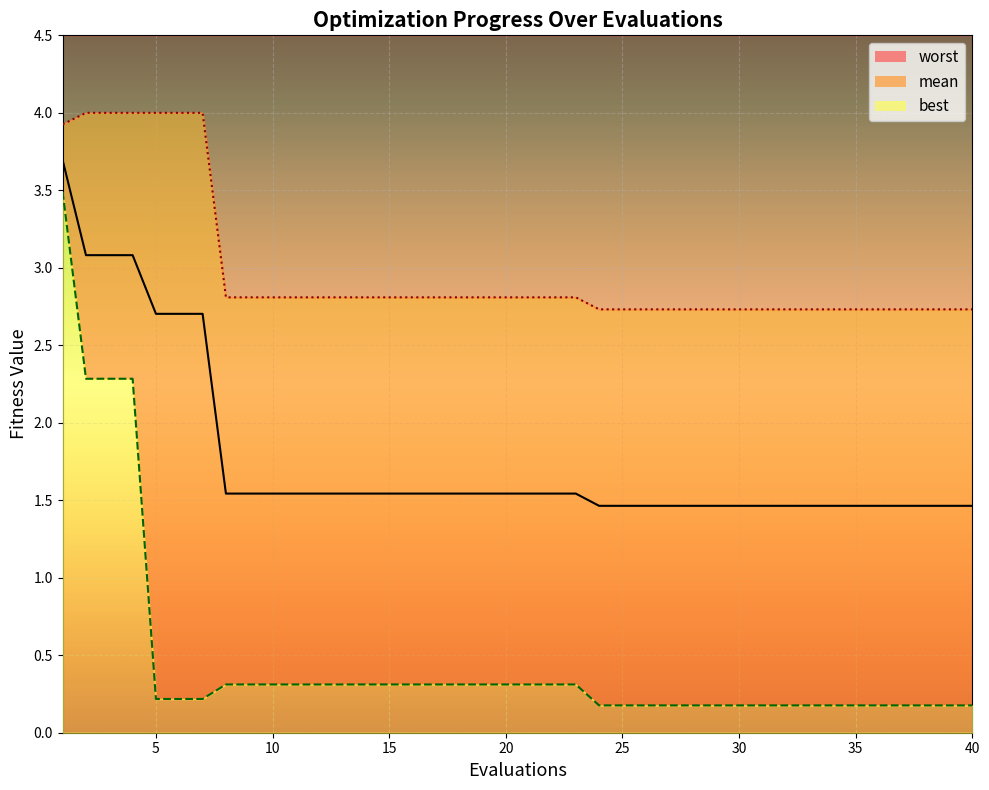

What is the difference between the maximum and minimum values in the worst series?

1.3